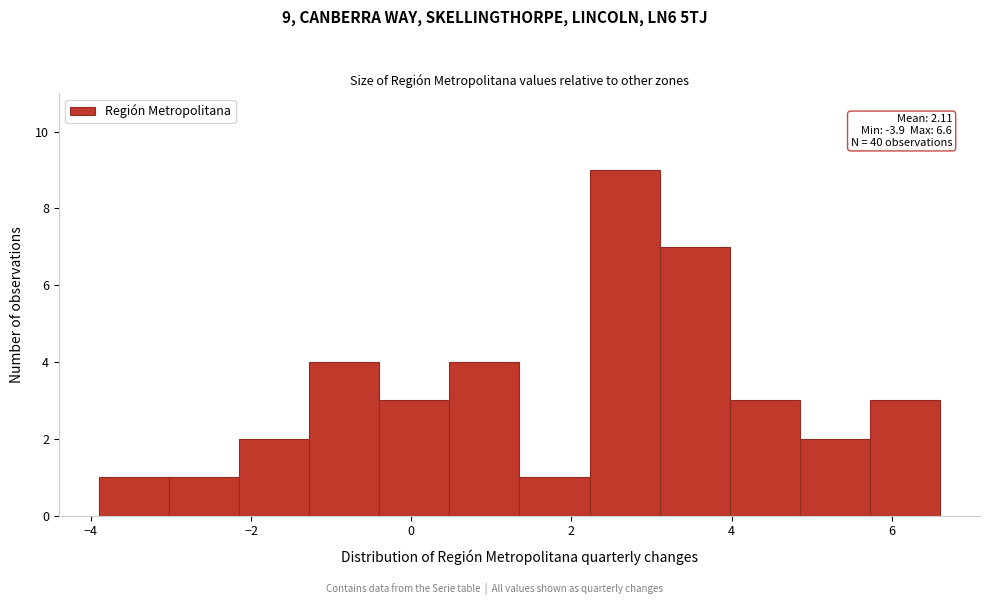

Over which range of the x-axis is the bar tallest?

2.2 to 3.2